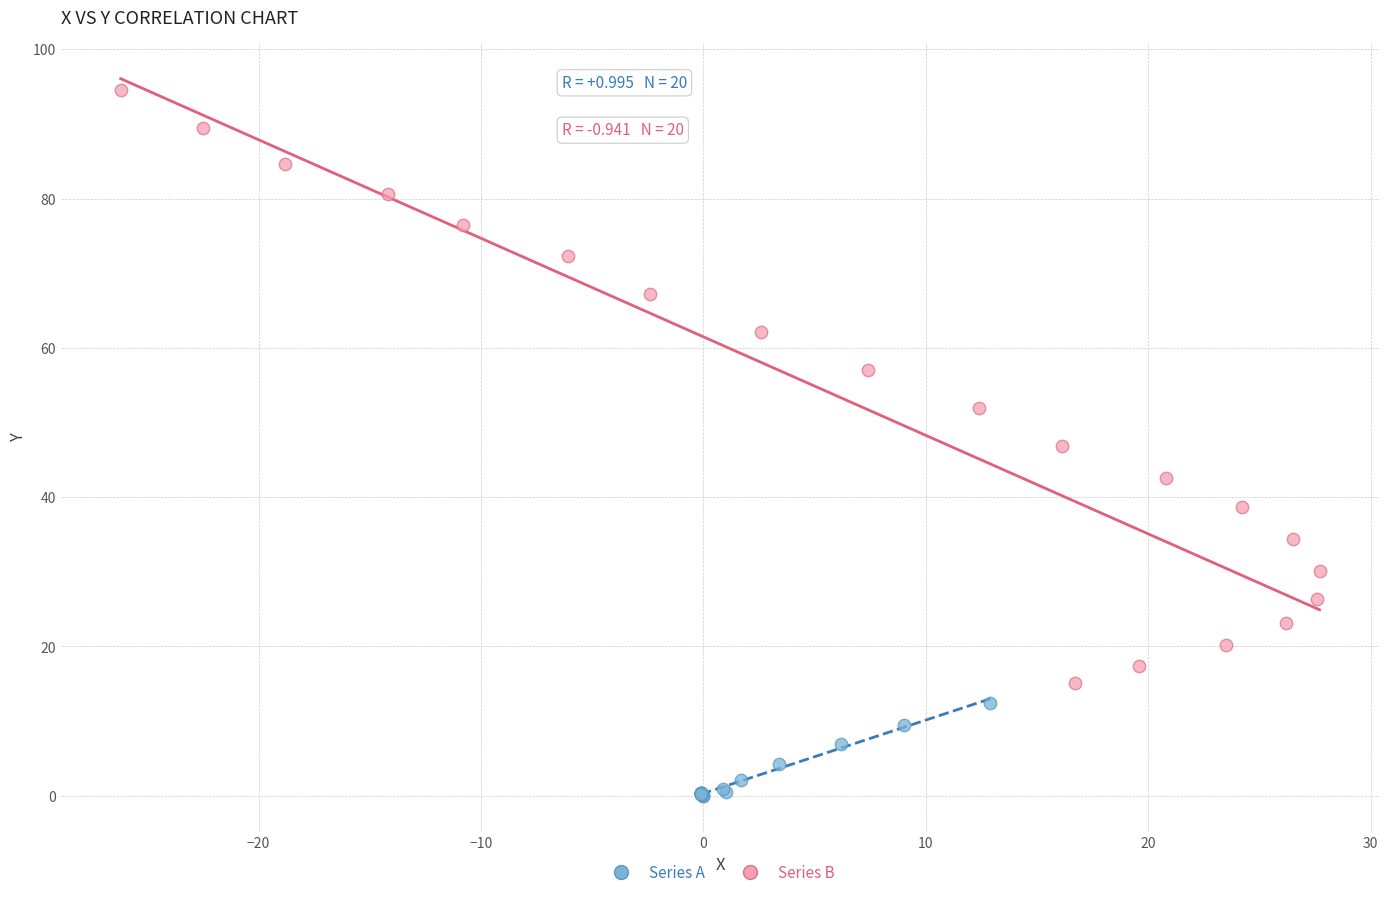

Which series has the widest spread of Y values?

Series B